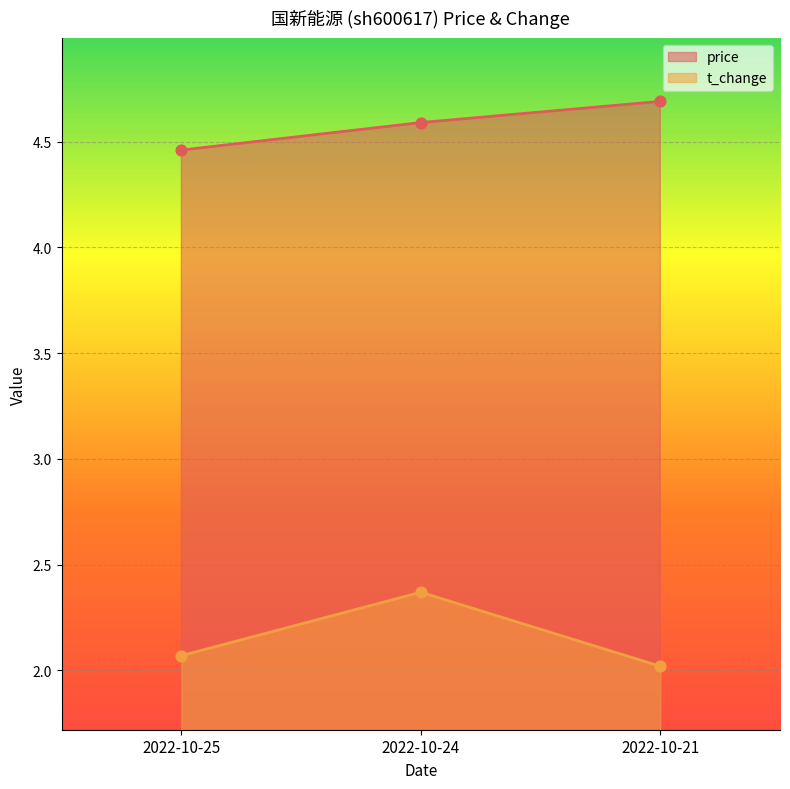

Which series reaches the minimum Y coordinate?

t_change